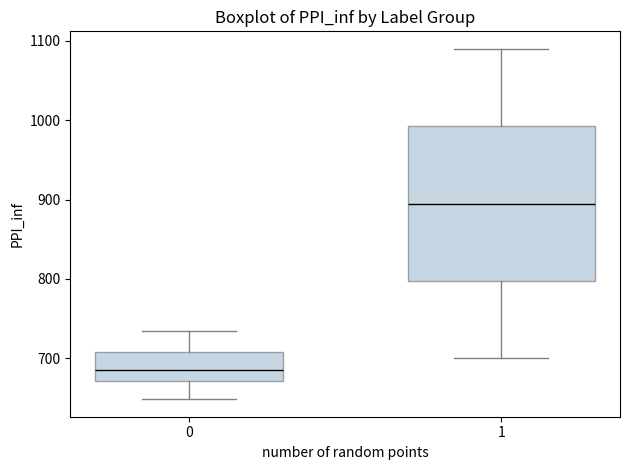

Reading left to right, transcribe this box plot: for each box, give where its median line is, the range the box spans, and where its two whiskers end, as read against the y-axis. The values are not printed on the chart, so give them approximately, as read against the axis.

0: median 690, box 670 to 710, whiskers 650 to 730
1: median 900, box 800 to 990, whiskers 700 to 1090